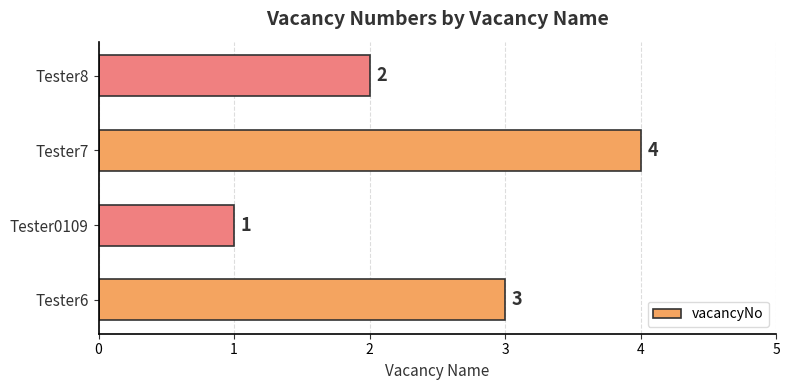

The value at Tester0109 is 1. True or false?

True